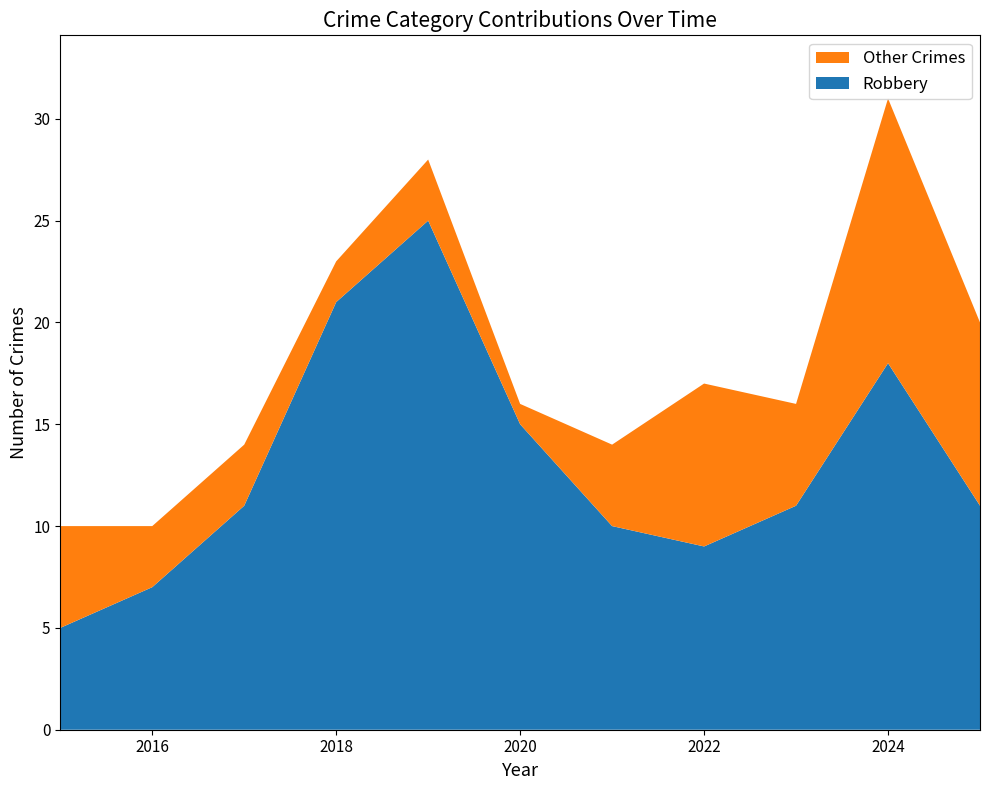

Reading left to right, transcribe all the data shown in this chart.

Robbery: 5	7	11	21	25	15	10	9	11	18	11
Total: 10	10	14	23	28	16	14	17	16	31	20